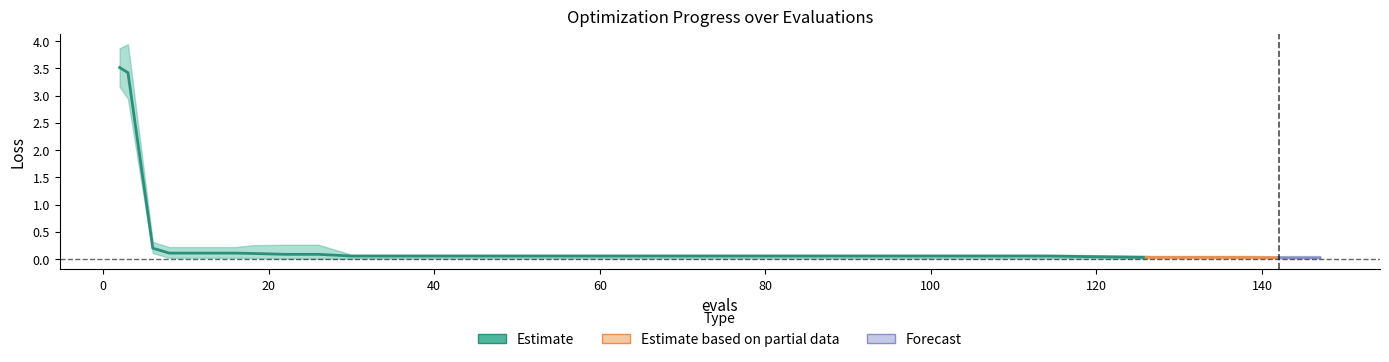

Is the value of best at 12 greater than the value of mean at 66?

No